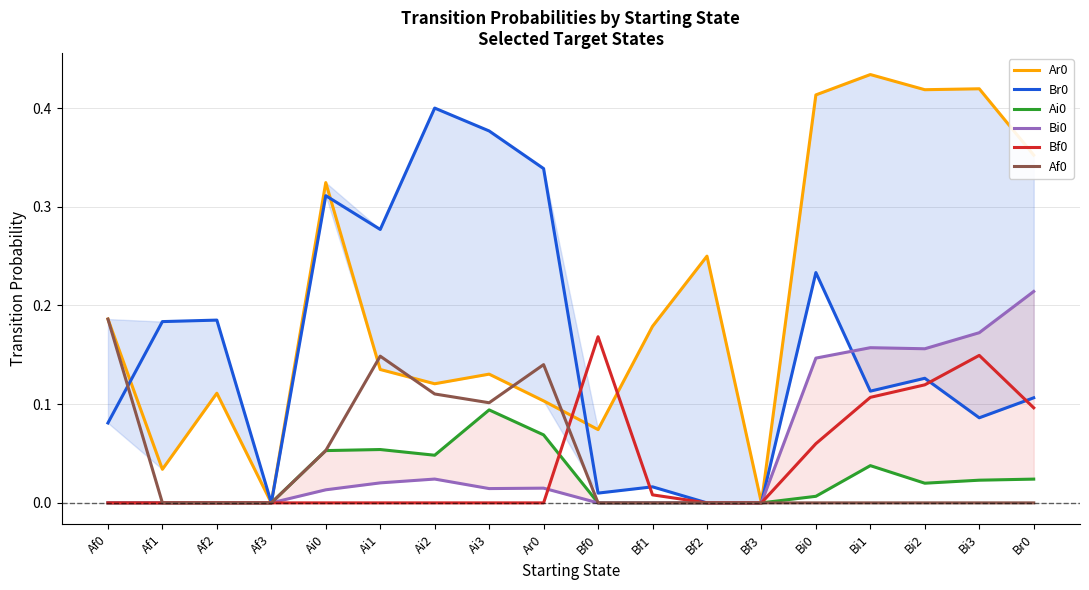

Is it true that Br0 equals 0.0 at Bi3?

False